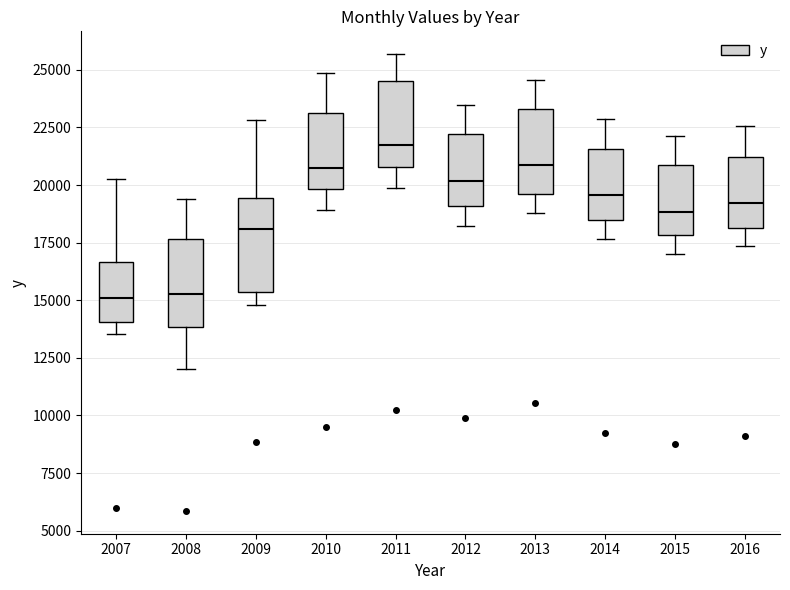

Reading left to right, transcribe this box plot: for each box, give where its median line is, the range the box spans, and where its two whiskers end, as read against the y-axis. The values are not printed on the chart, so give them approximately, as read against the axis.

2007: median 15000, box 14000 to 16500, whiskers 13500 to 20500
2008: median 15500, box 14000 to 17500, whiskers 12000 to 19500
2009: median 18000, box 15500 to 19500, whiskers 15000 to 23000
2010: median 20500, box 20000 to 23000, whiskers 19000 to 25000
2011: median 21500, box 21000 to 24500, whiskers 20000 to 25500
2012: median 20000, box 19000 to 22000, whiskers 18000 to 23500
2013: median 21000, box 19500 to 23500, whiskers 19000 to 24500
2014: median 19500, box 18500 to 21500, whiskers 17500 to 23000
2015: median 19000, box 18000 to 21000, whiskers 17000 to 22000
2016: median 19000, box 18000 to 21000, whiskers 17500 to 22500